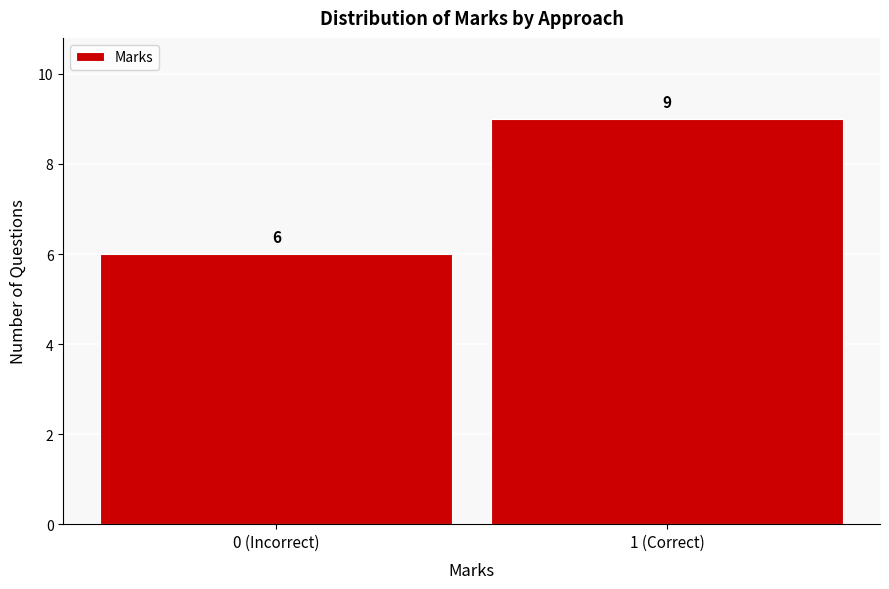

Reading left to right, what are all the values shown in this chart?

6	9